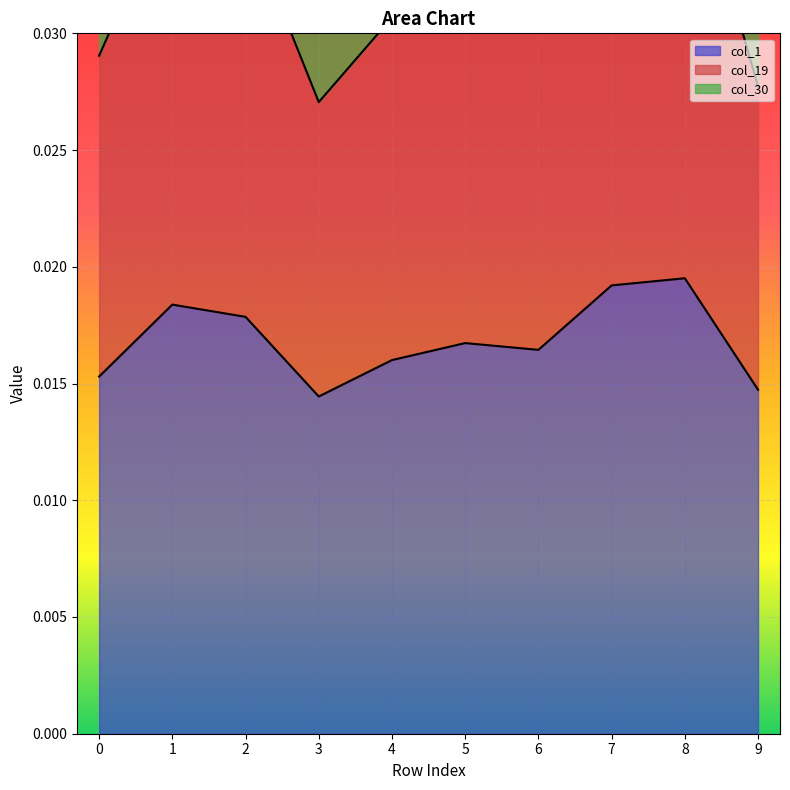

The value of col_30 at 2 is 0.1. True or false?

True